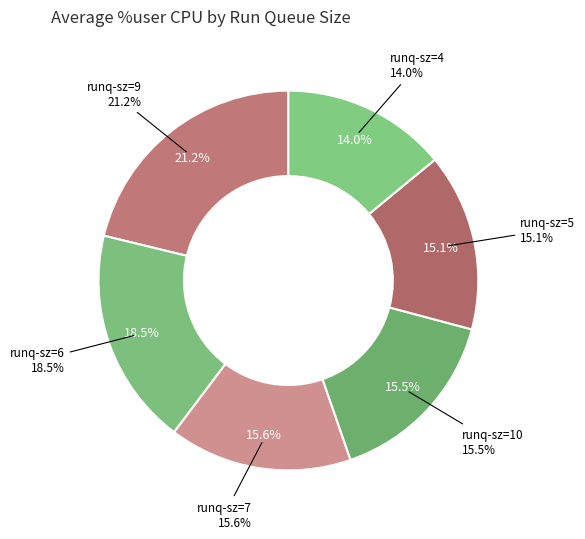

Is it true that runq-sz=7 is 6% of the pie?

False